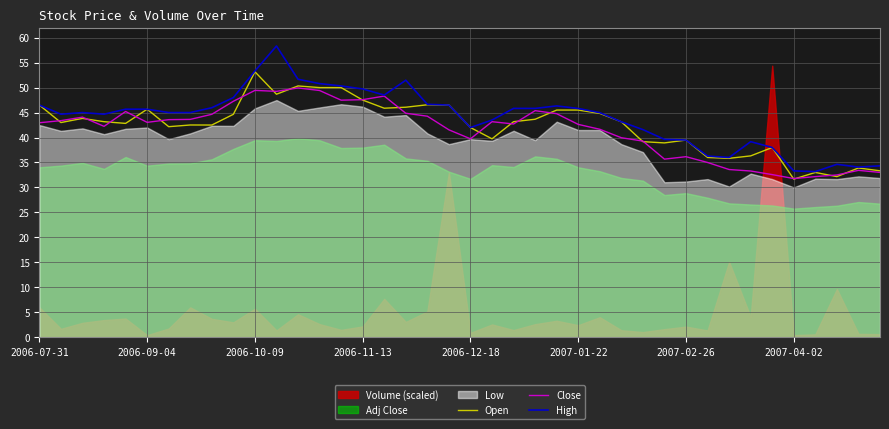

What is the minimum value for Open?

31.7